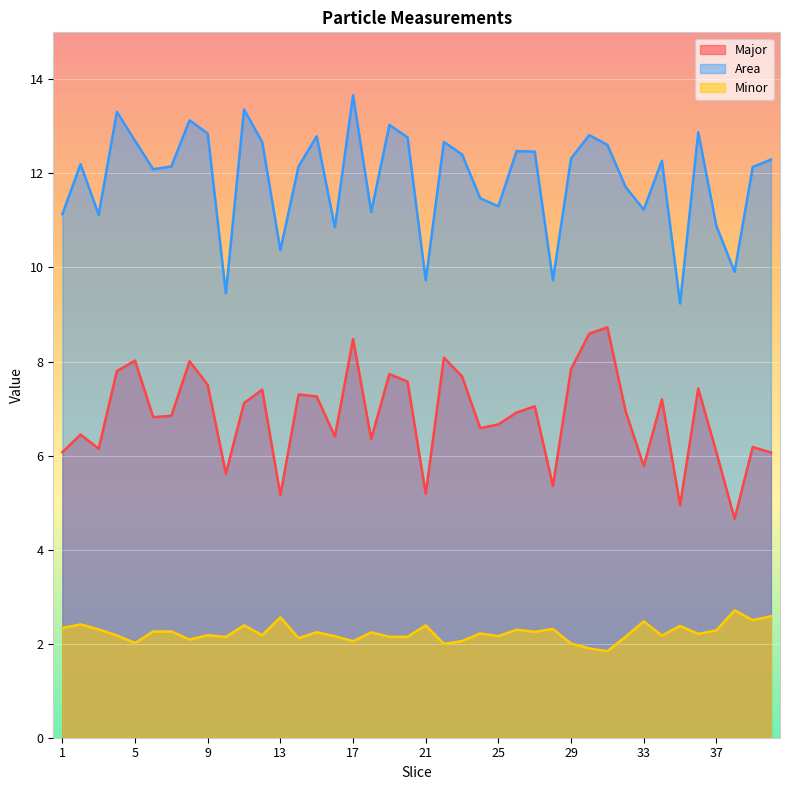

How many values in the Major series exceed 6?

33